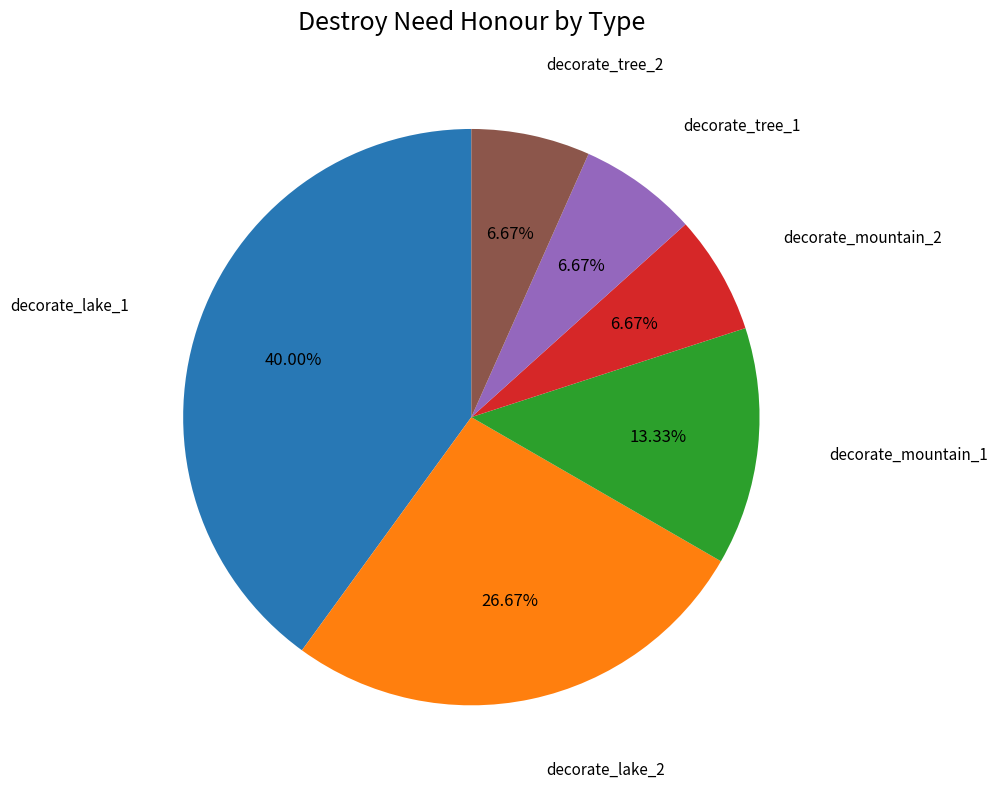

Is there a majority slice in this chart?

No